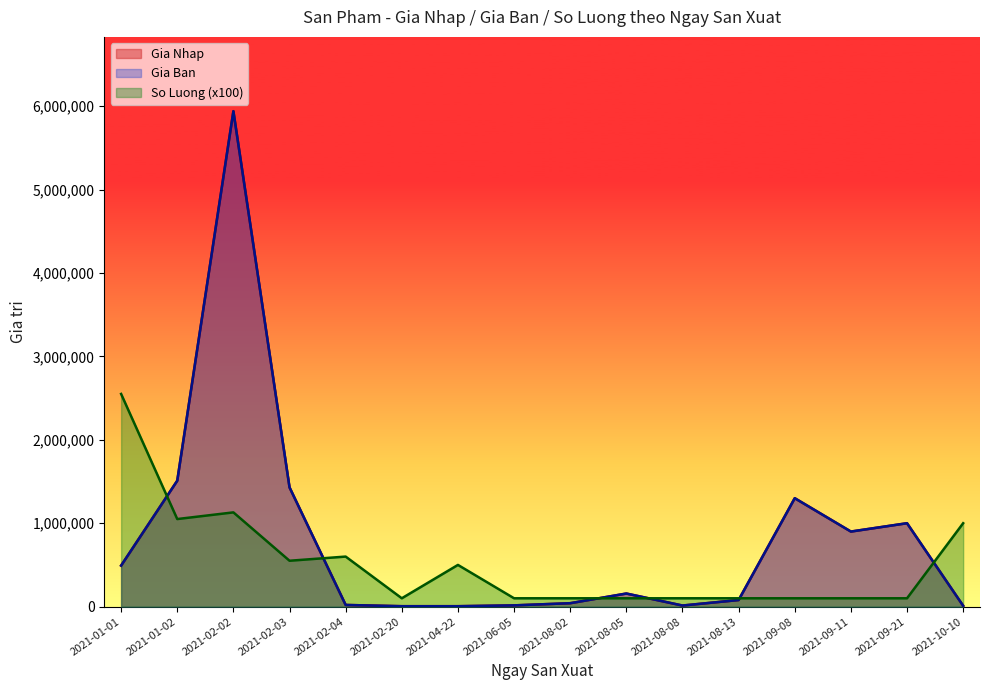

Which series has the largest range (max minus min)?

Gia Nhap